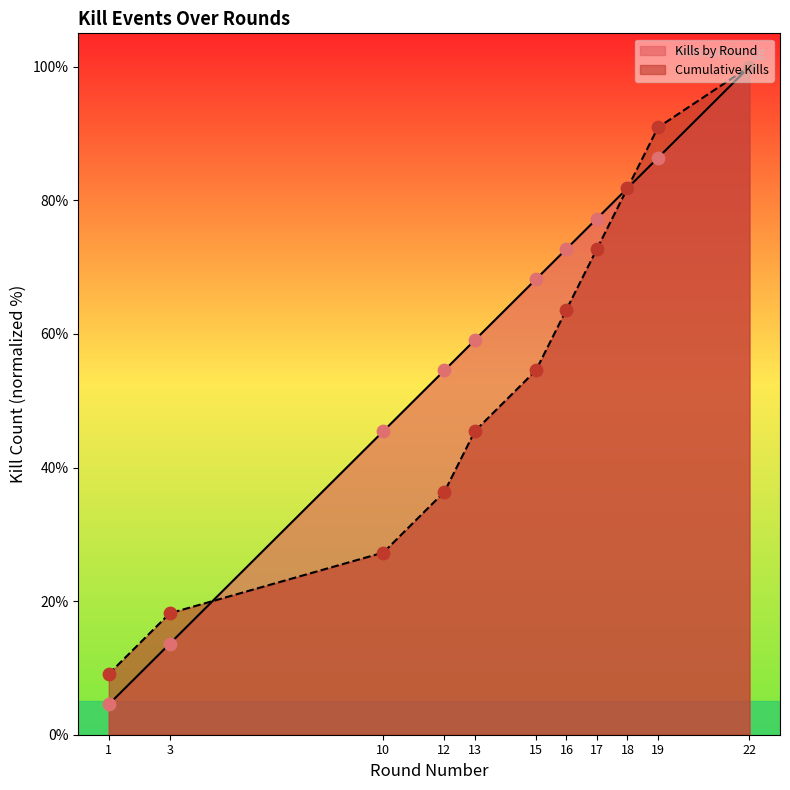

What are all the series names shown in the legend?

Kills by Round, Cumulative Kills